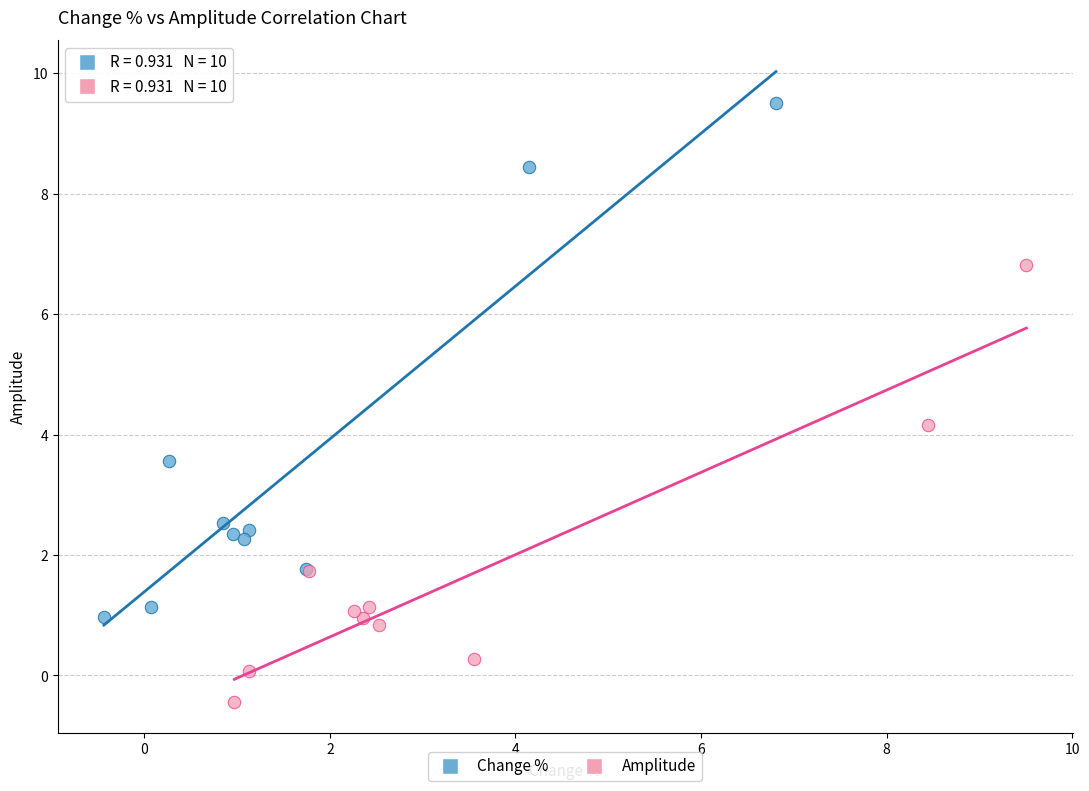

Which series contains the lowest Y value?

Amplitude